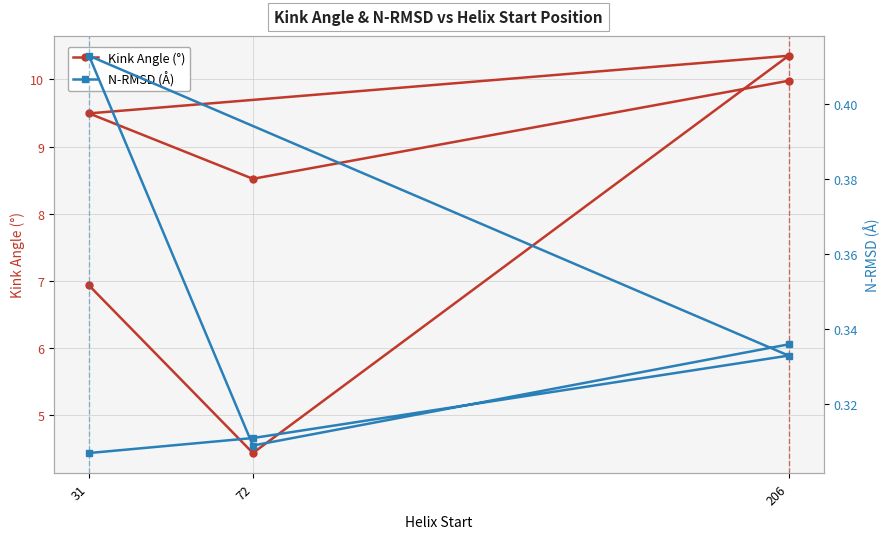

True or false: N-RMSD (Å) and Kink Angle (°) cross at least once.

False